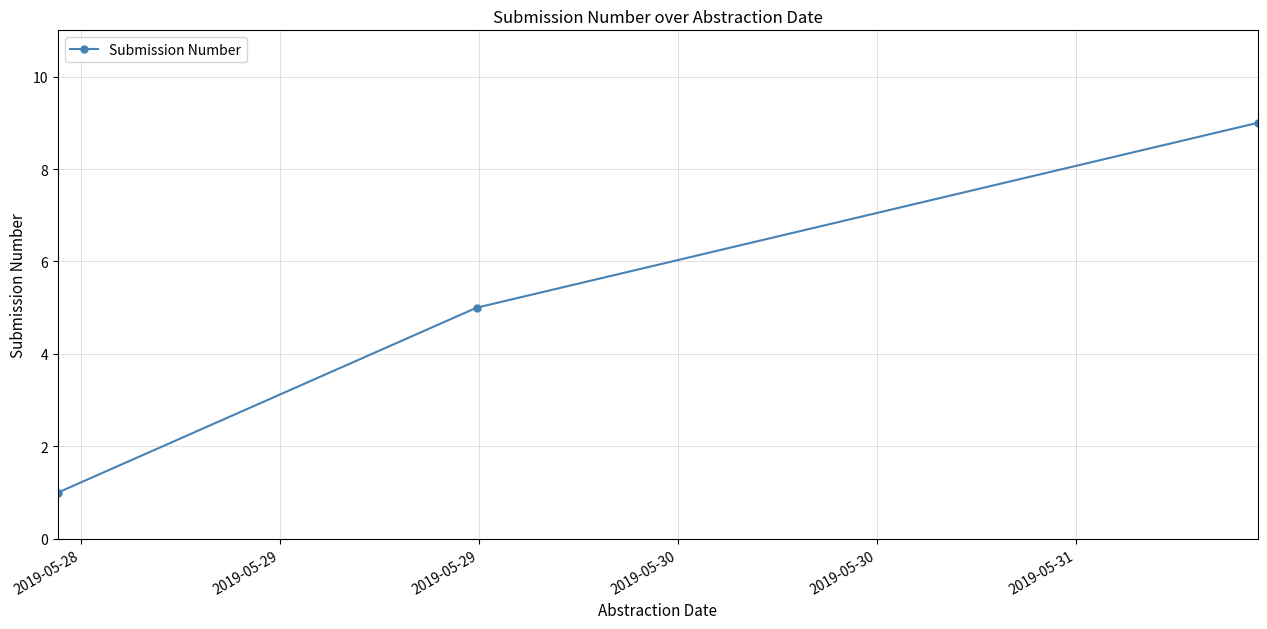

What is the value of the 1st point from the left?

1